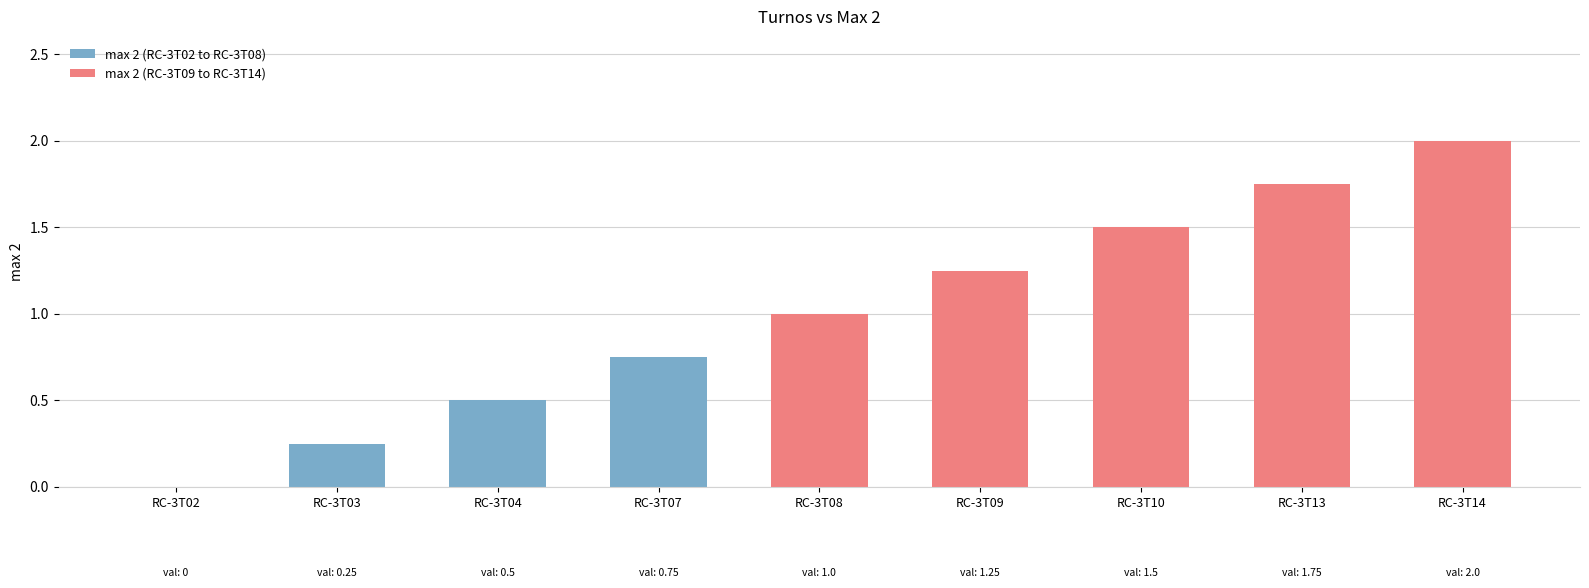

The value at RC-3T03 is 0.1. True or false?

False